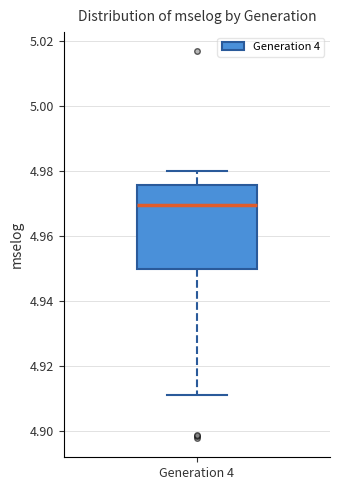

Transcribe this box plot: give where the median line is, the range the box spans, and where the two whiskers end, as read against the y-axis. The values are not printed on the chart, so give them approximately, as read against the axis.

median 4.970, box 4.950 to 4.976, whiskers 4.912 to 4.980